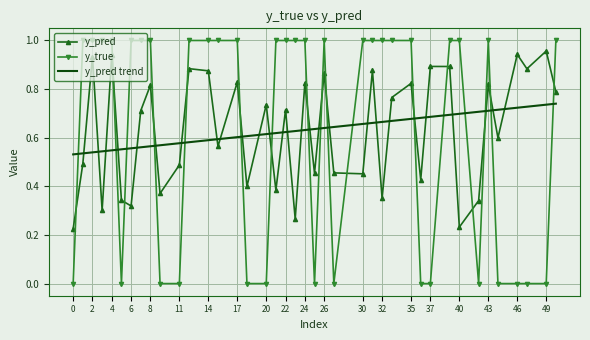

What is the sum of all y_pred values?

25.2